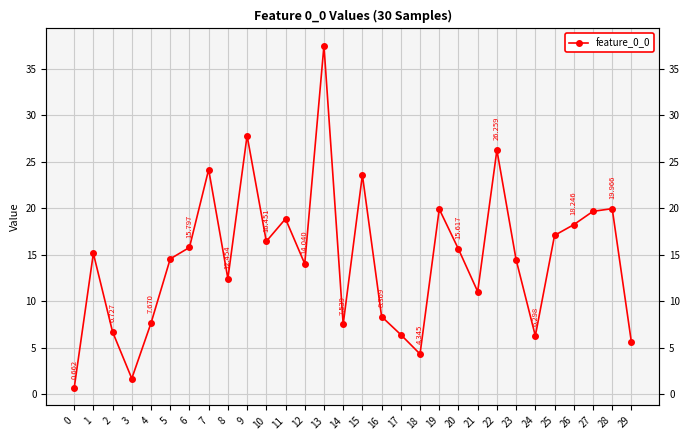

Count the number of values greater than 15.

15